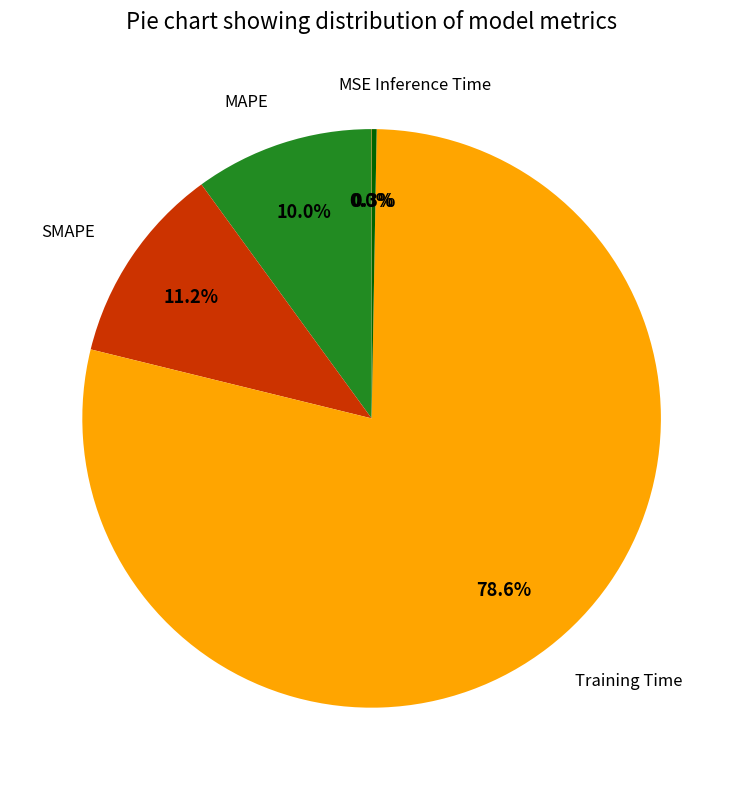

What percentage is NOT represented by Inference Time?

99.7%